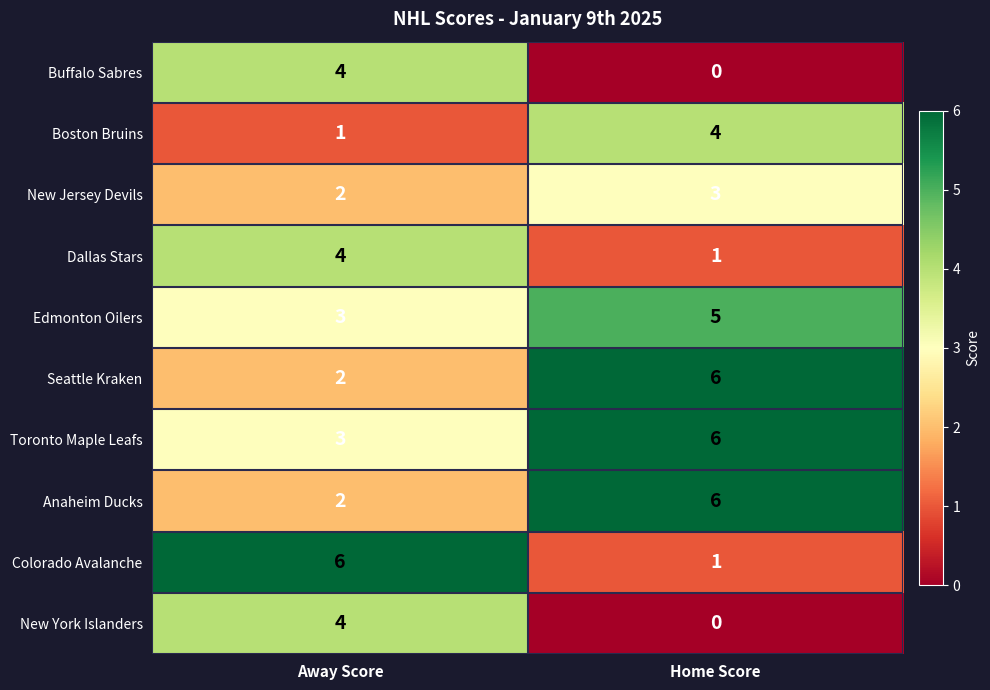

What is the difference between the highest and lowest values at Away Score?

5